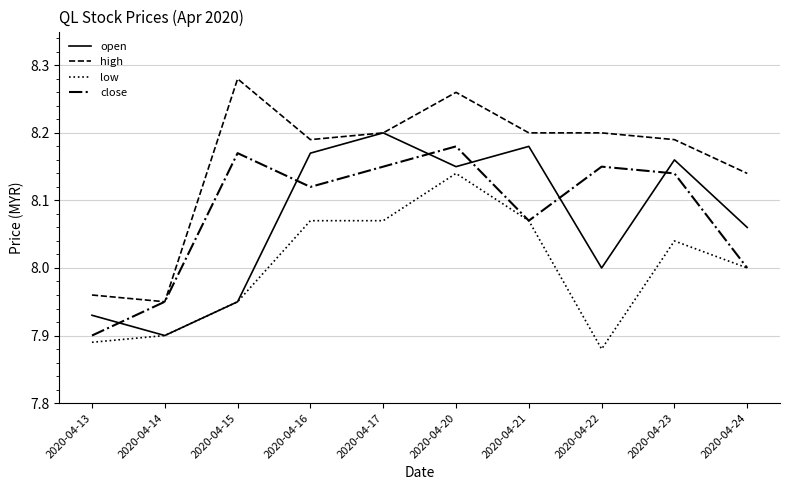

Count the number of data series in this chart.

4